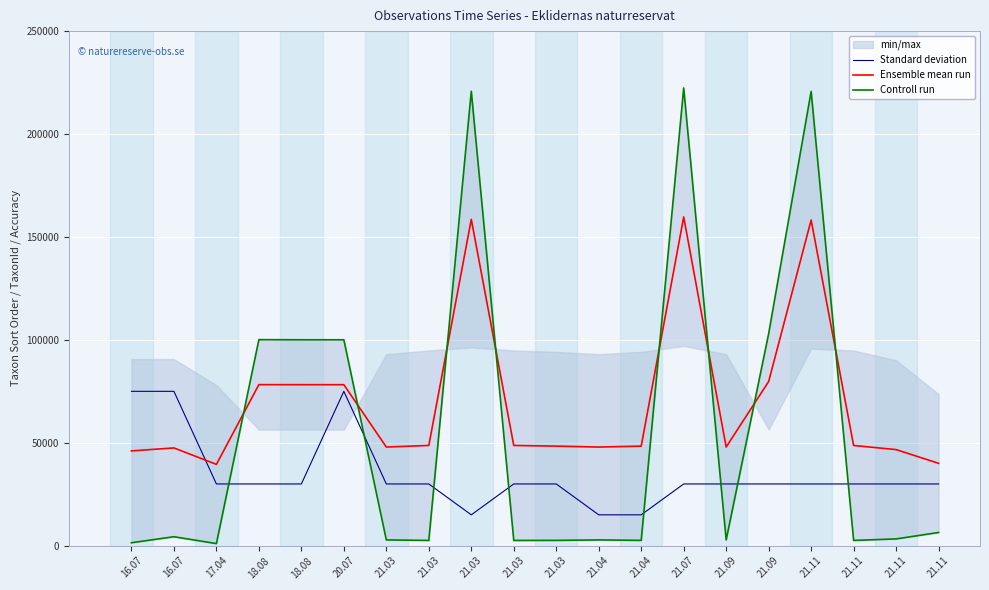

Where do Ensemble mean run and Controll run first cross each other?

17.04 and 18.08